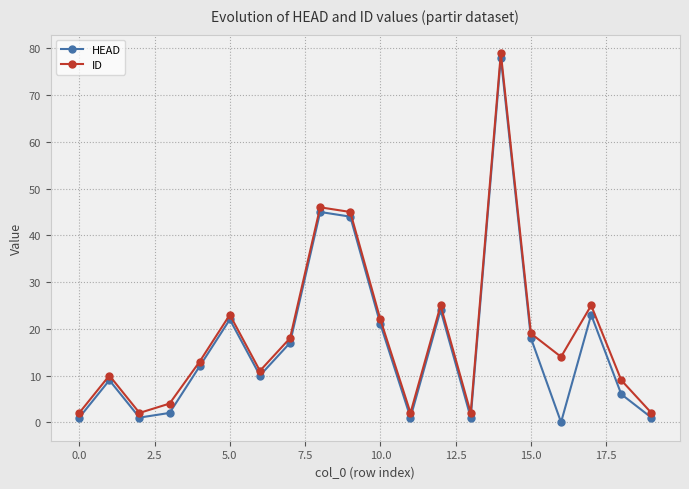

At how many categories does at least one series exceed 40?

3